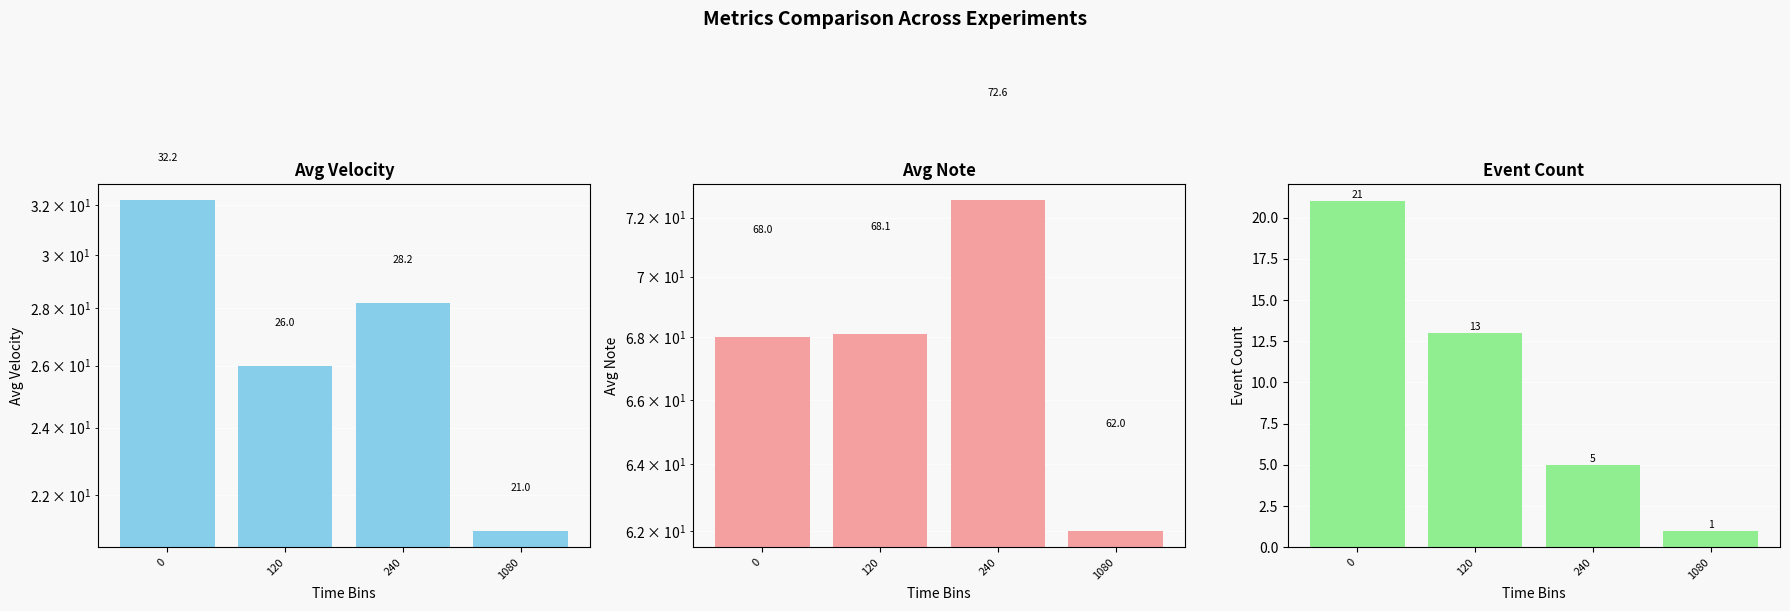

What is the sum of the avg_note values at 120 and 1080?

130.1